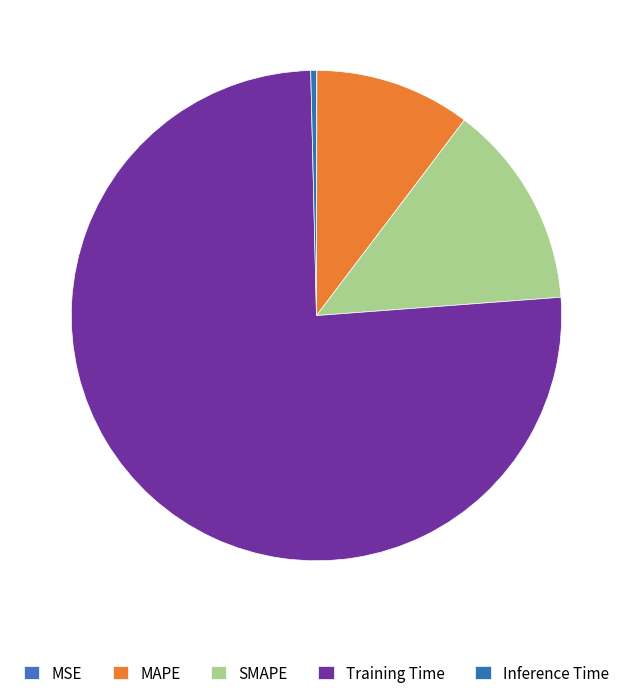

True or false: MAPE accounts for 10% of the total.

True